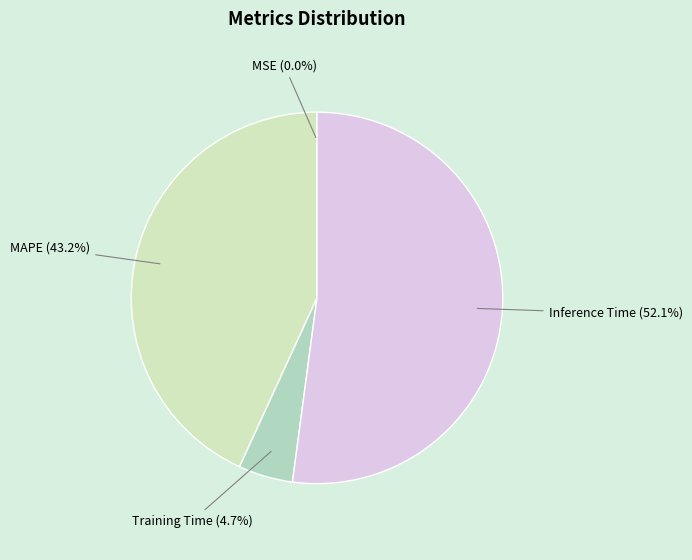

Which slice is the largest?

Inference Time